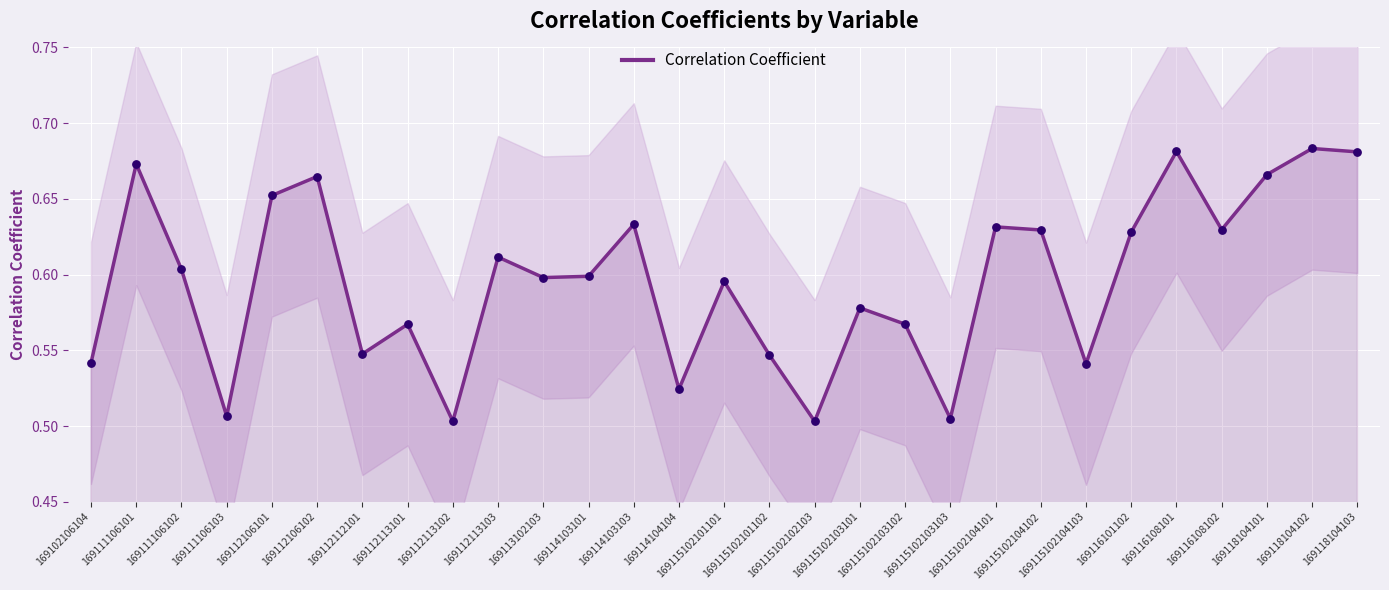

Between 169102106104 and 169115102101102, which is larger?

169115102101102